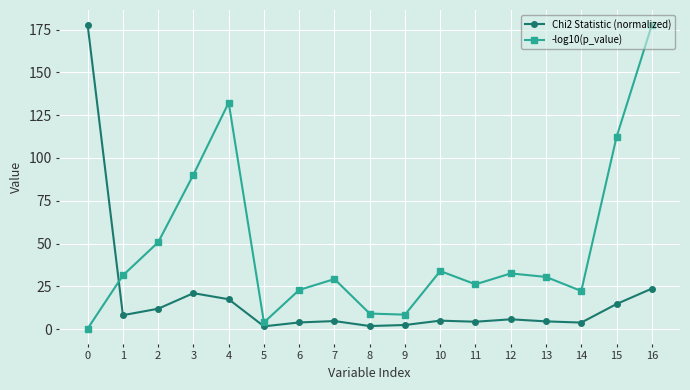

The value of -log10(p_value) at 16 is 91.8. True or false?

False